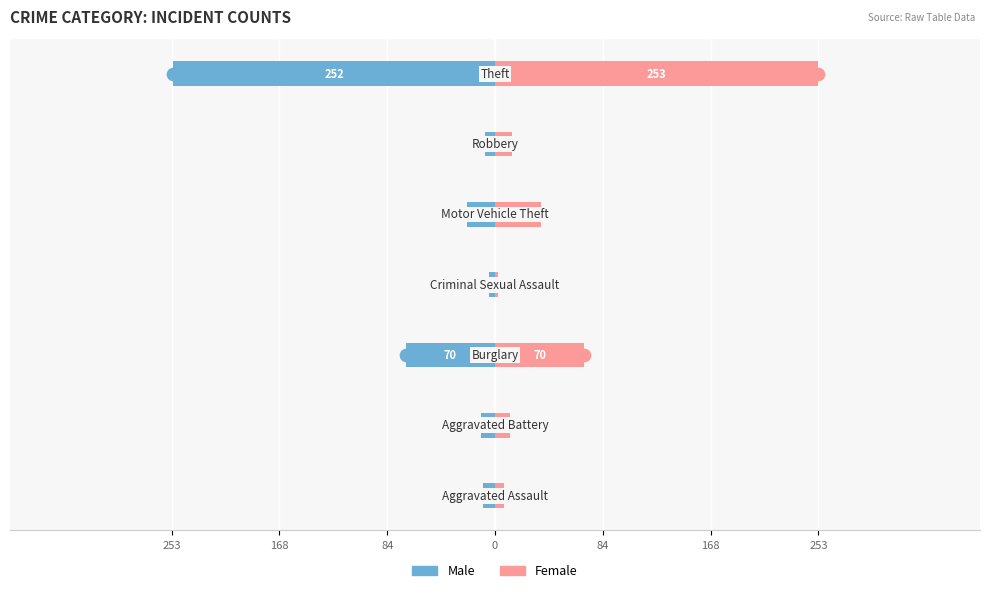

List the series in order of their peak value, highest first.

Female, Male